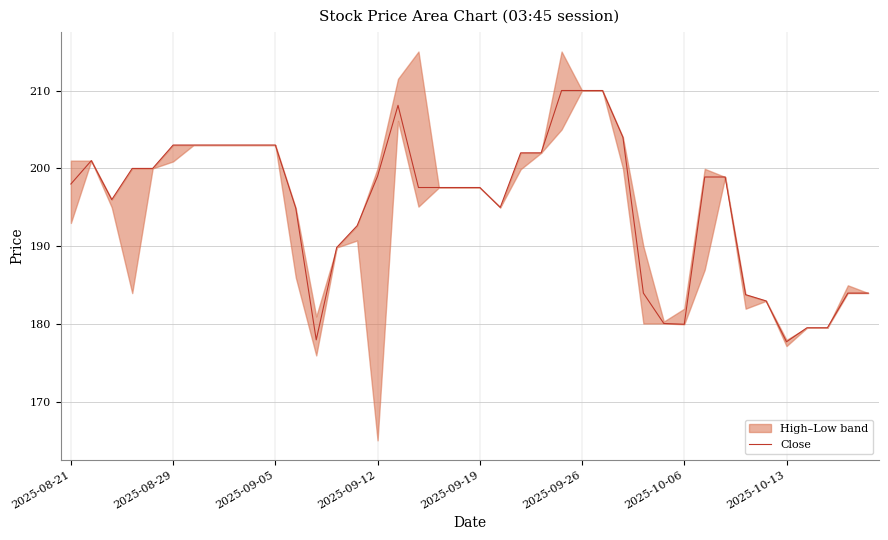

True or false: Close has a value of 279.7 at 2025-08-21.

False